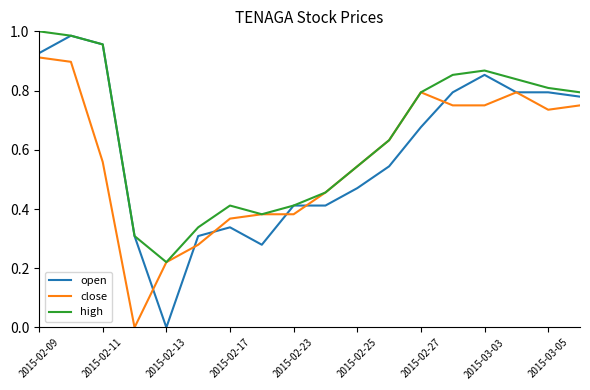

Which series has the widest spread of values?

open